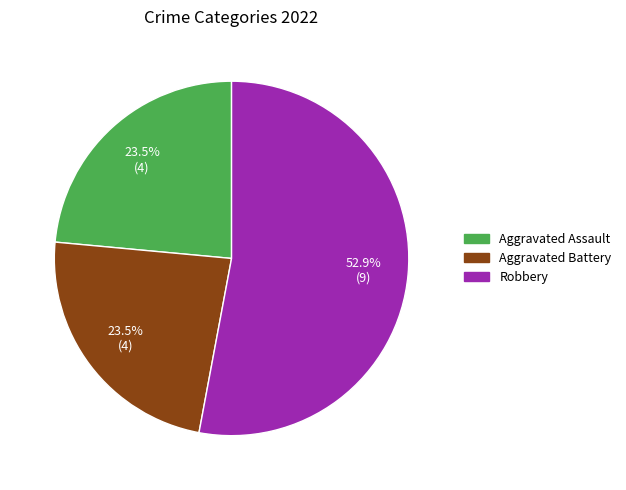

How many slices are in this pie chart?

3